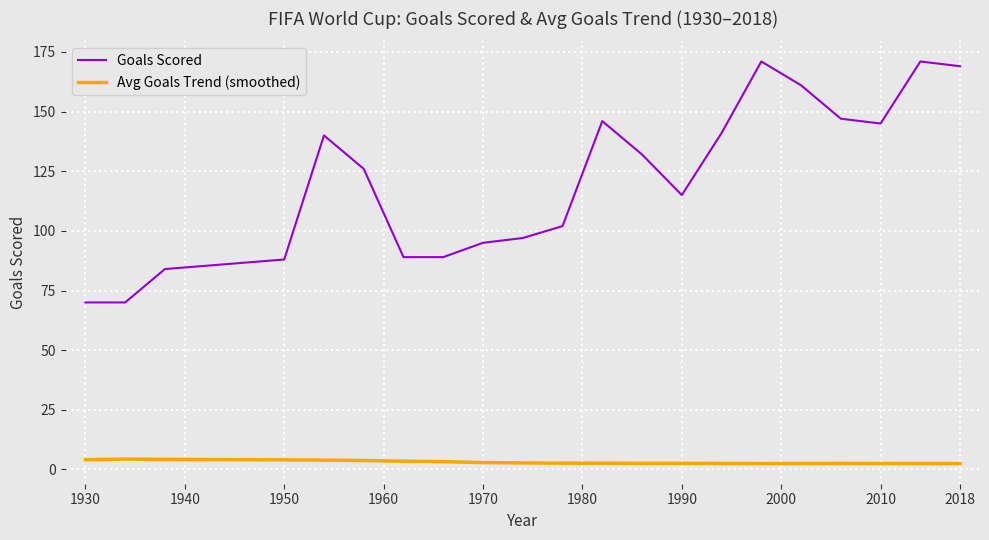

Rank the series by their maximum value, from lowest to highest.

Avg Goals Trend (smoothed), Goals Scored